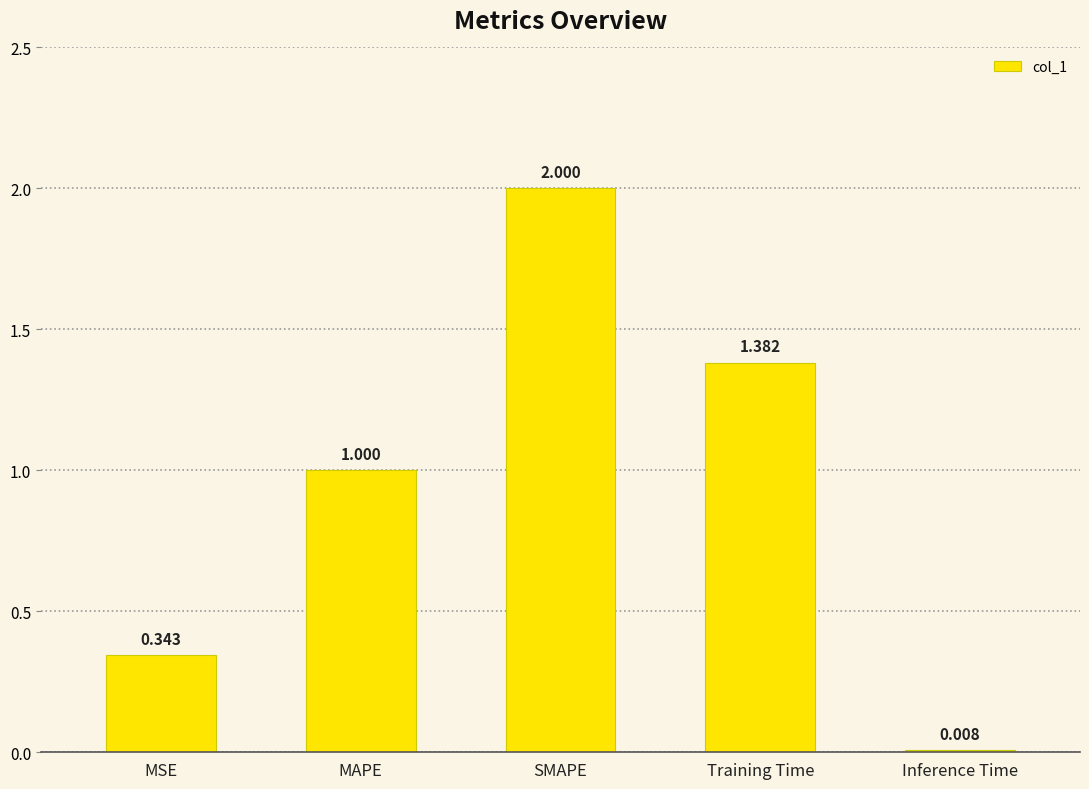

At which label is the value closest to 1?

MAPE